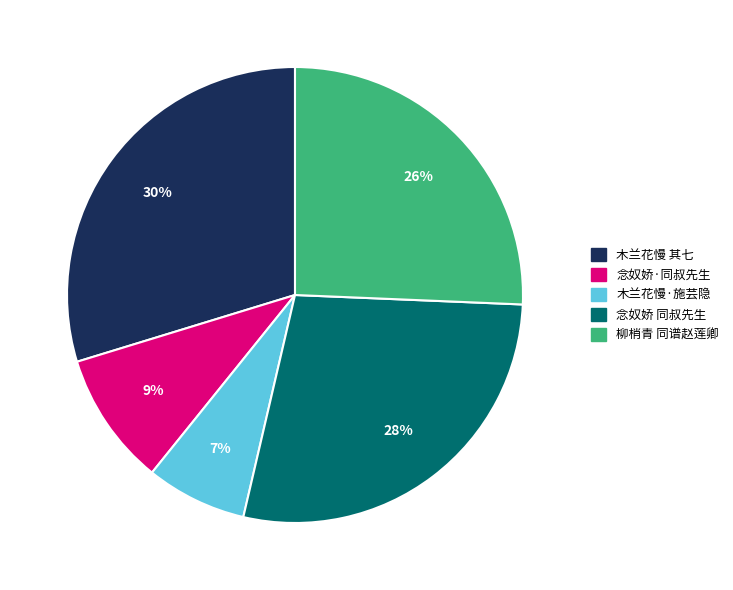

To the nearest percent, what is the difference between the largest and smallest slice percentages?

23%